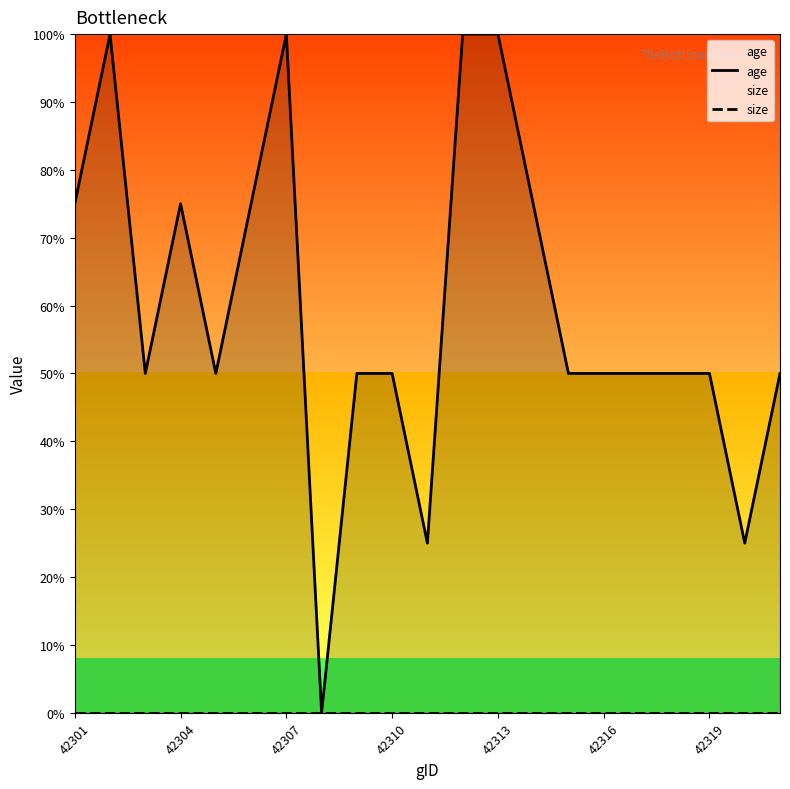

Is it true that age equals 50.0 at 17?

True